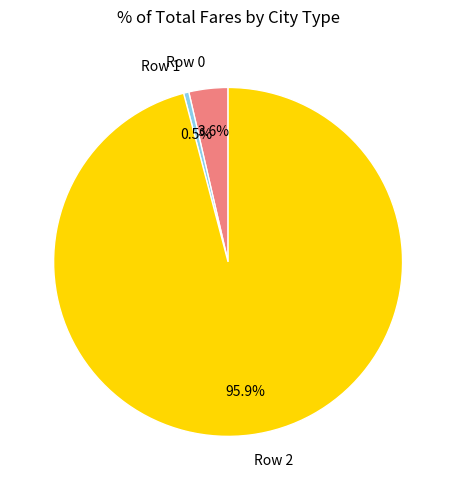

What percentage is the Row 2 slice, to the nearest percent?

96%